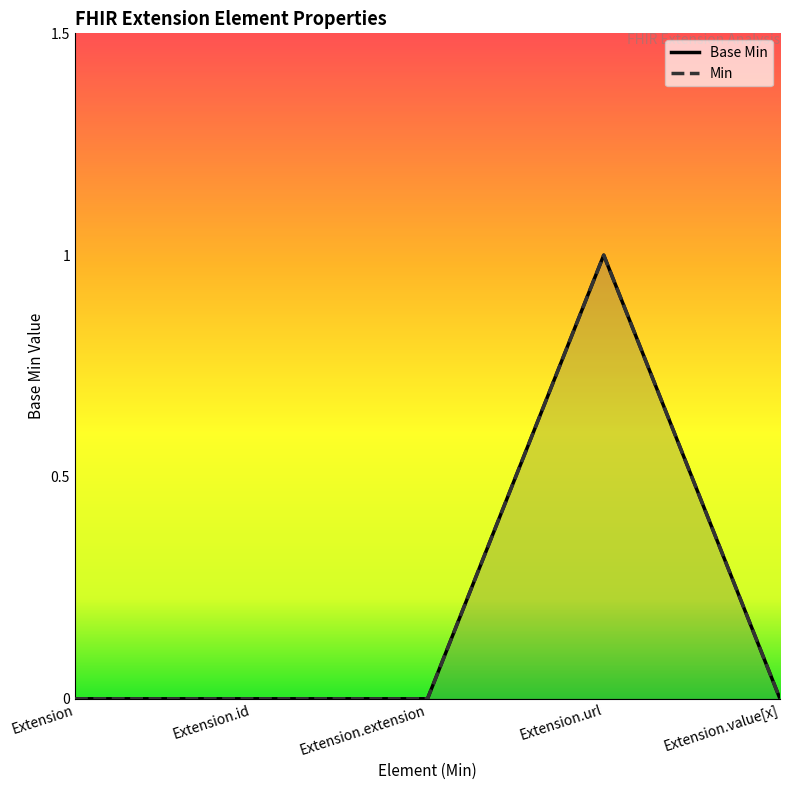

Reading right to left, transcribe all the data shown in this chart.

0	1	0	0	0